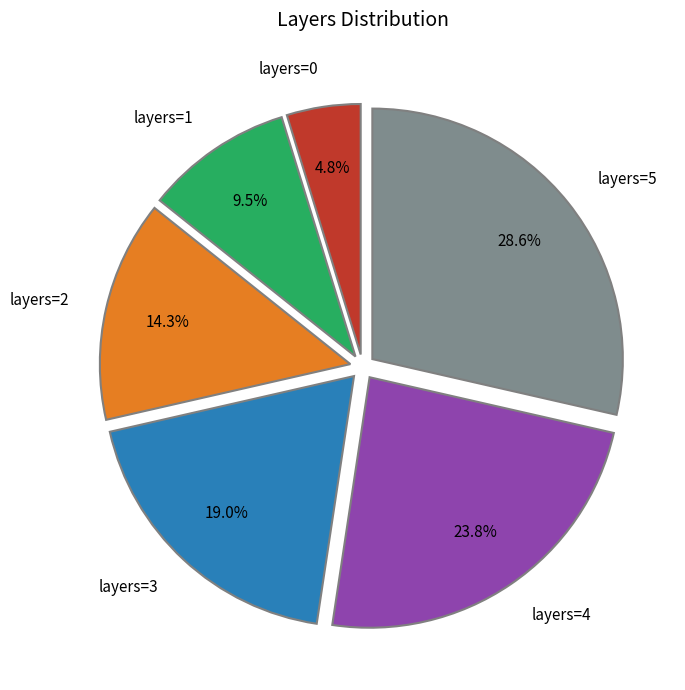

How many segments does this pie chart have?

6